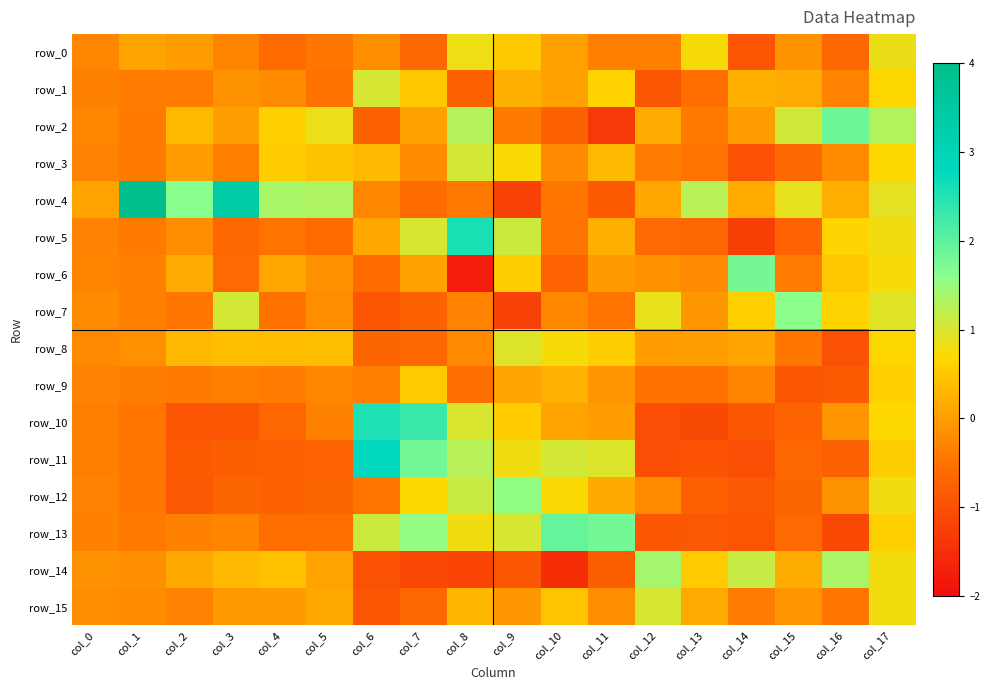

How many data points in row_14 are less than 0?

8